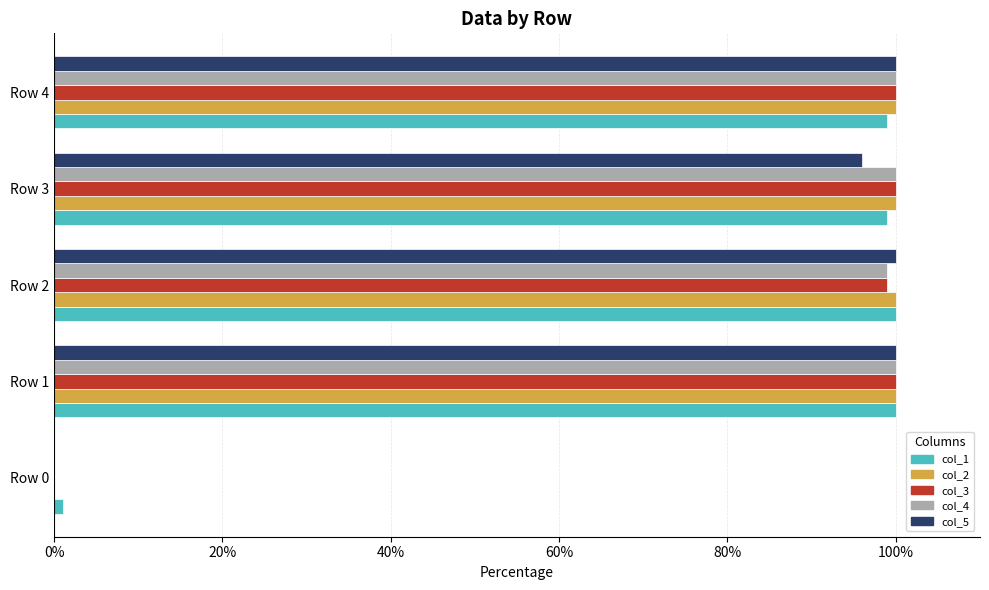

How many distinct data groups are displayed?

5